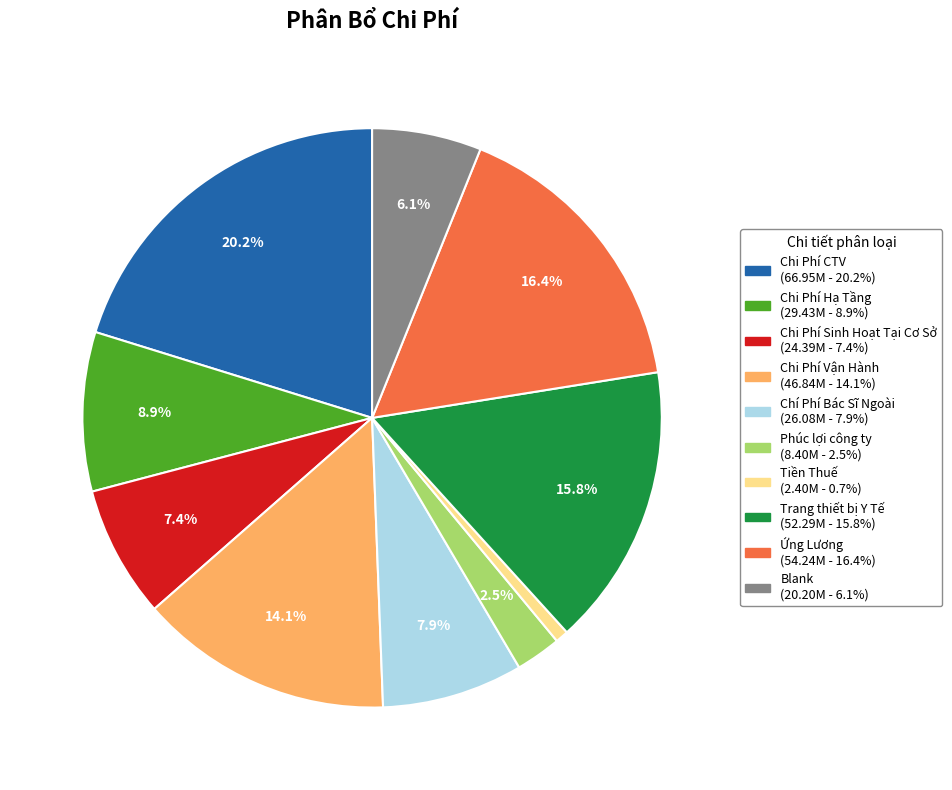

Does any single category account for the majority?

No